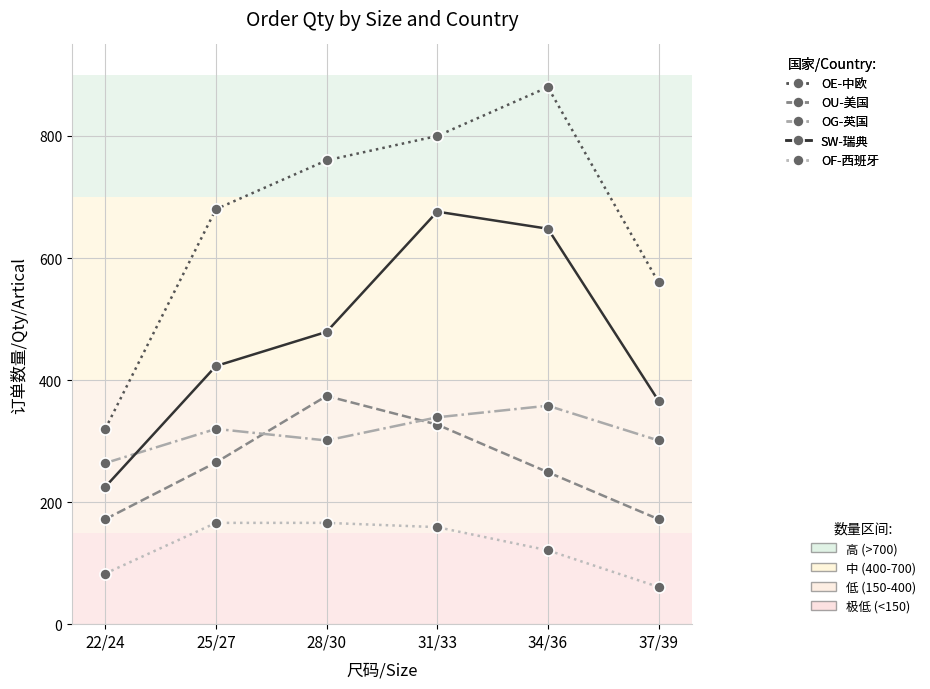

What is the label of the 4th point from the left?

31/33